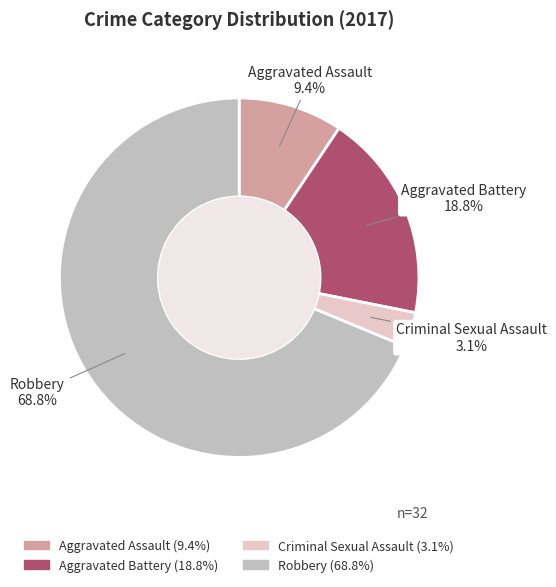

What percentage do Robbery and Aggravated Assault together represent?

78.1%